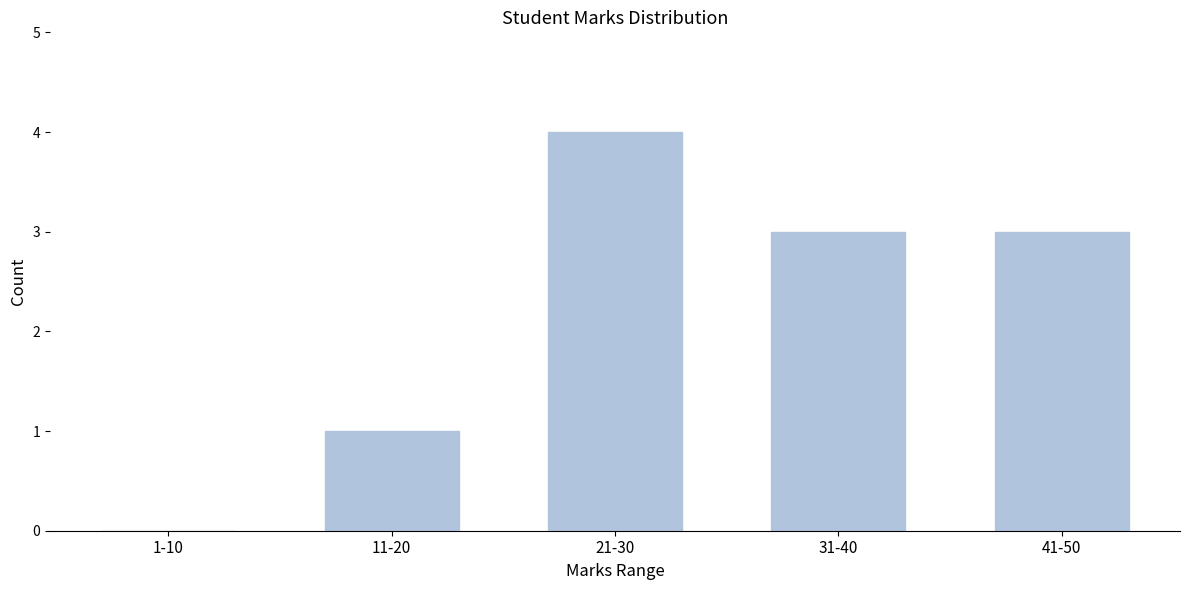

Reading left to right, list all the values displayed in this chart.

1-10=0	11-20=1	21-30=4	31-40=3	41-50=3